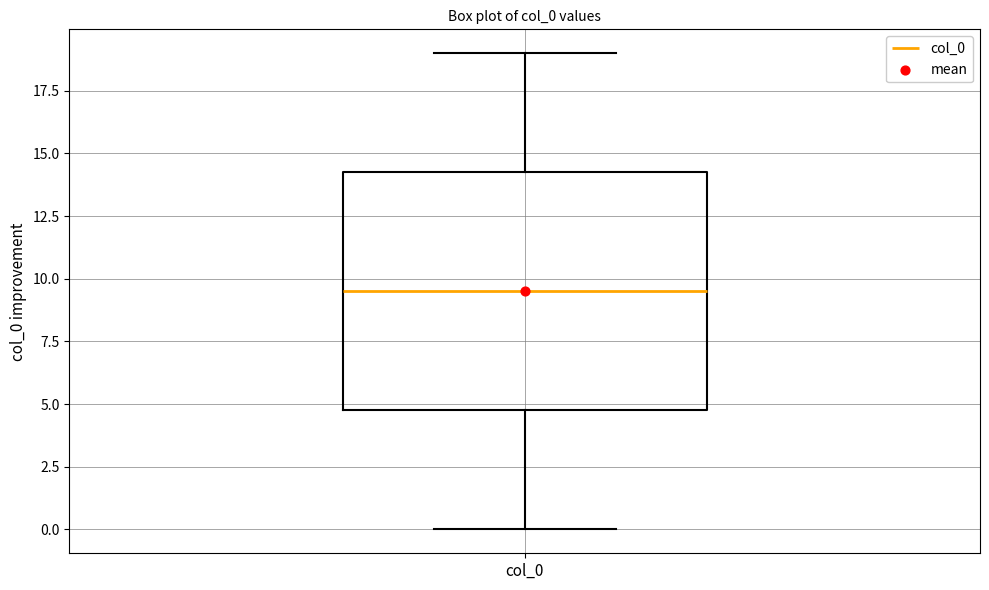

Read this box plot against the y-axis: the position of the median line, the range covered by the box, and the ends of both whiskers. The values are not printed on the chart, so give them approximately, as read against the axis.

median 9.5, box 5.0 to 14.5, whiskers 0.0 to 19.0